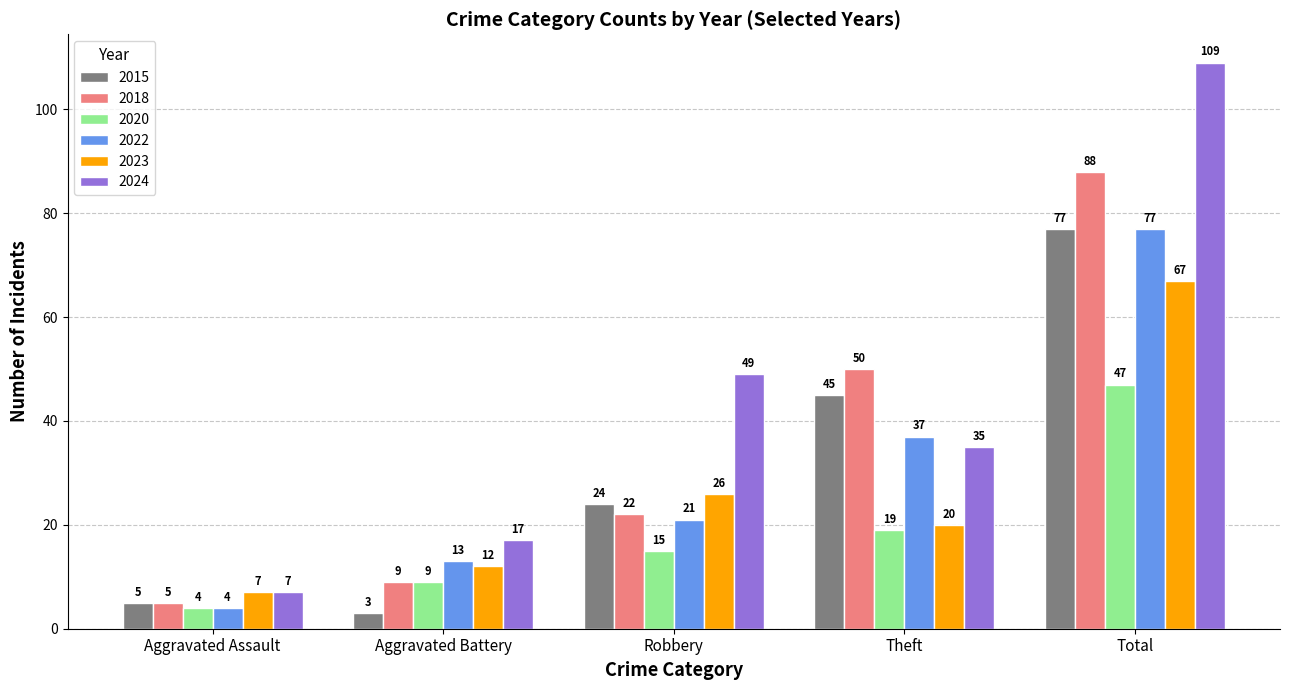

Is it true that 2024 equals 109 at Total?

True